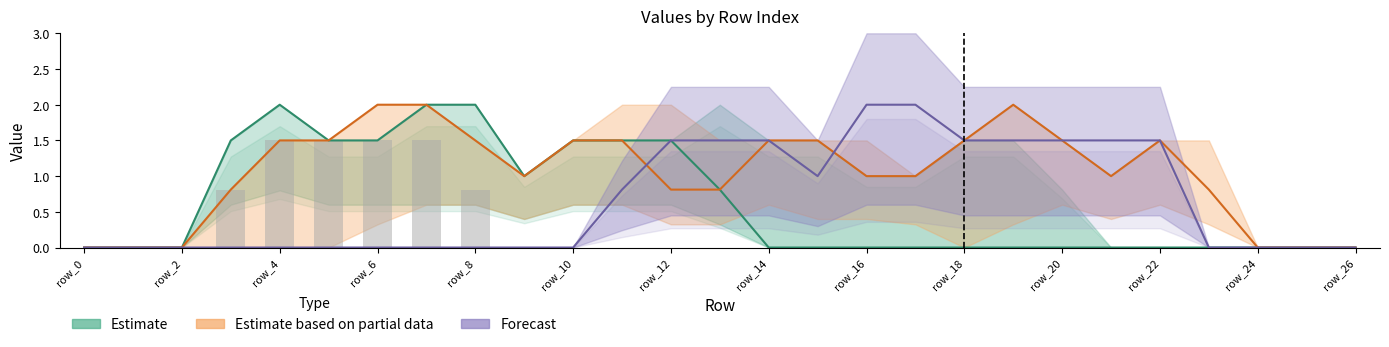

How many data points does each series have?

27